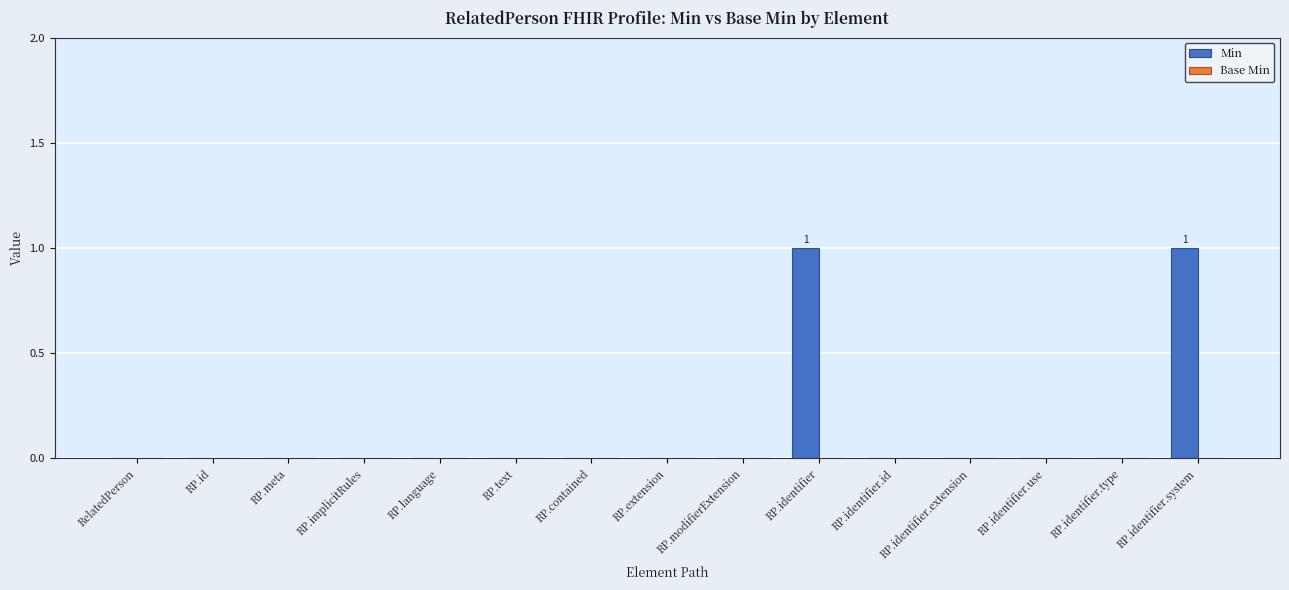

The value at RP.text is 0. True or false?

True